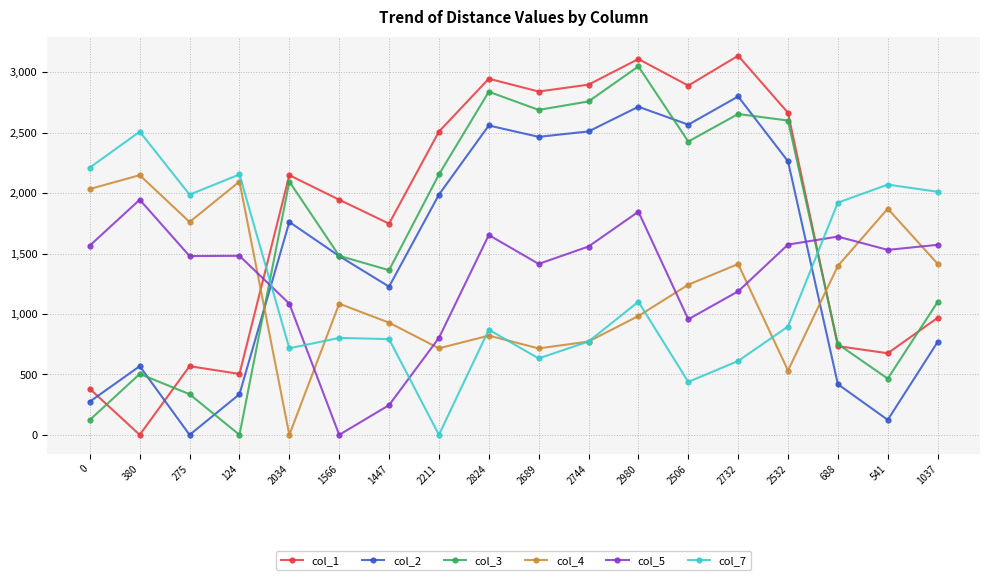

The col_2 series shows 2559 at 2824. True or false?

True